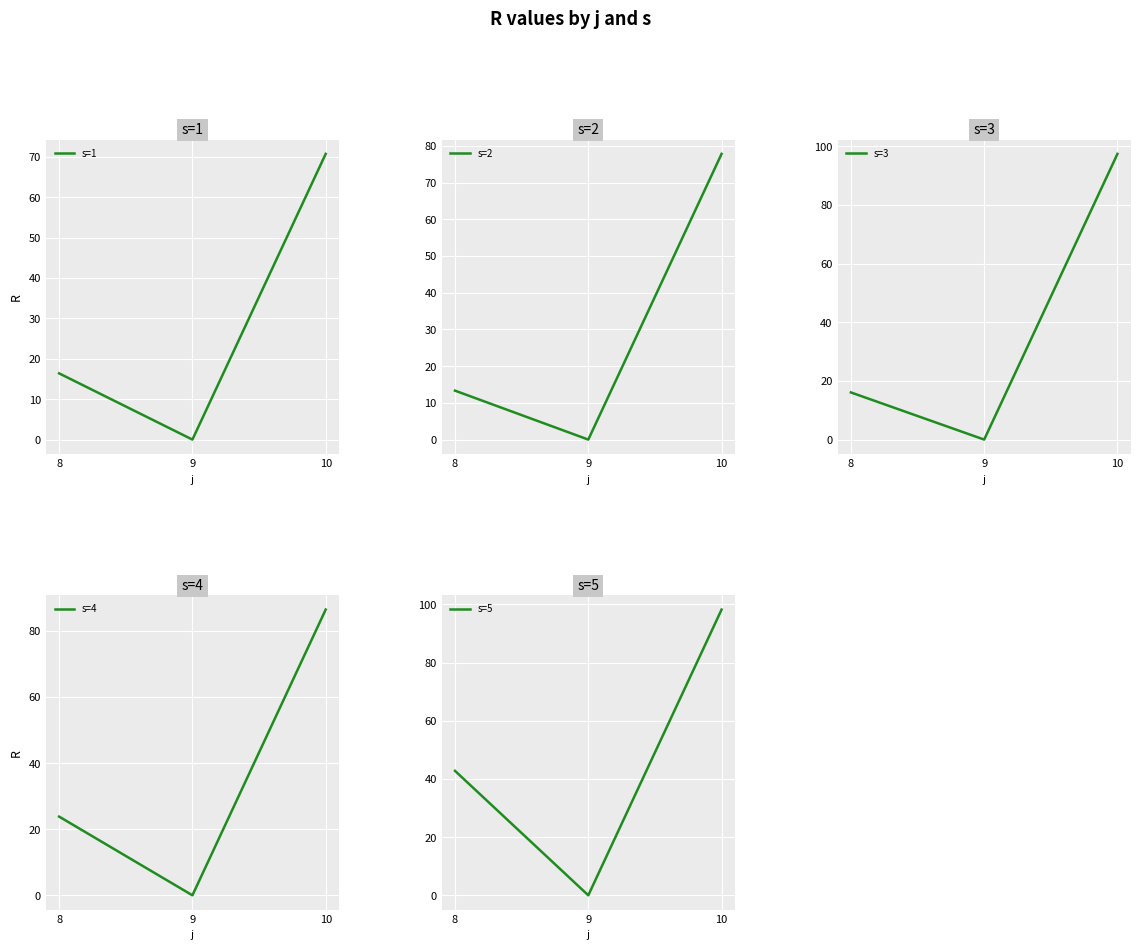

Which category has the highest value in the s=4 series?

10